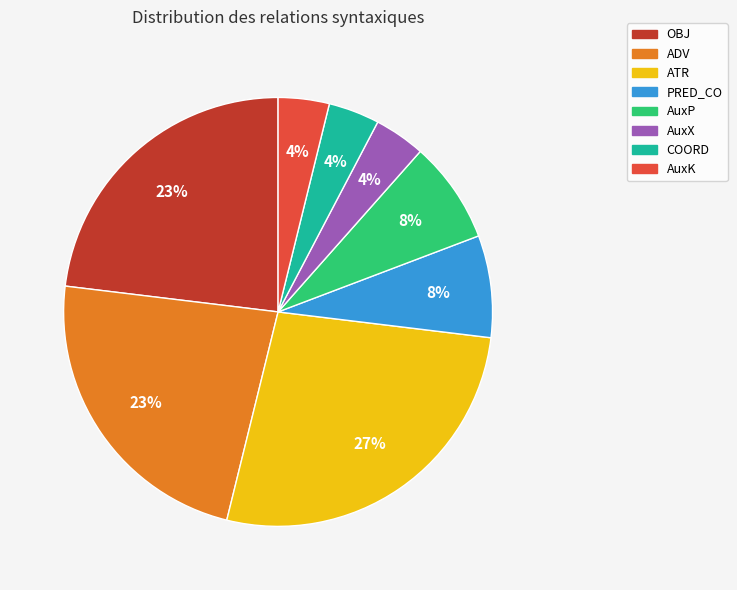

Is it true that PRED_CO is 1% of the pie?

False